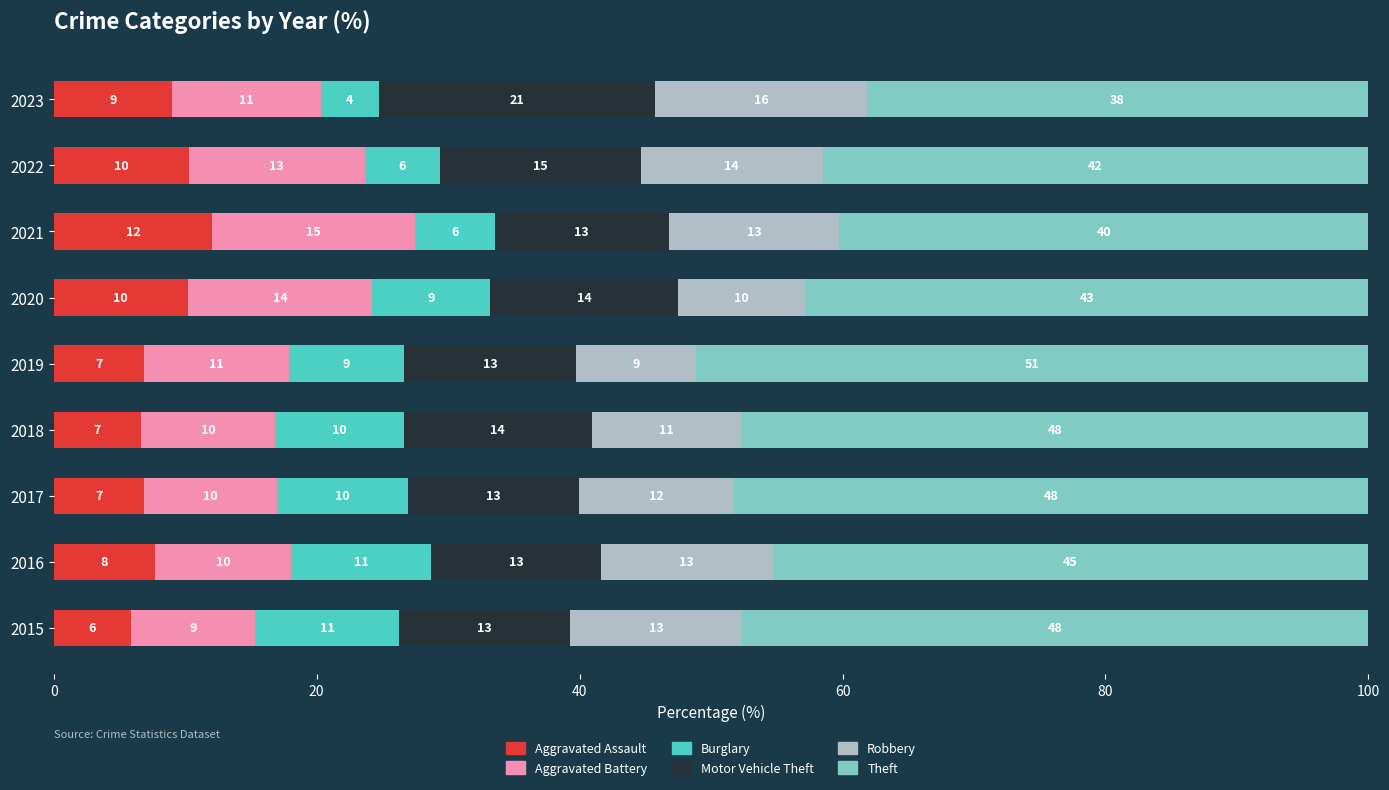

What is the total value across all series at 2018?

100.0